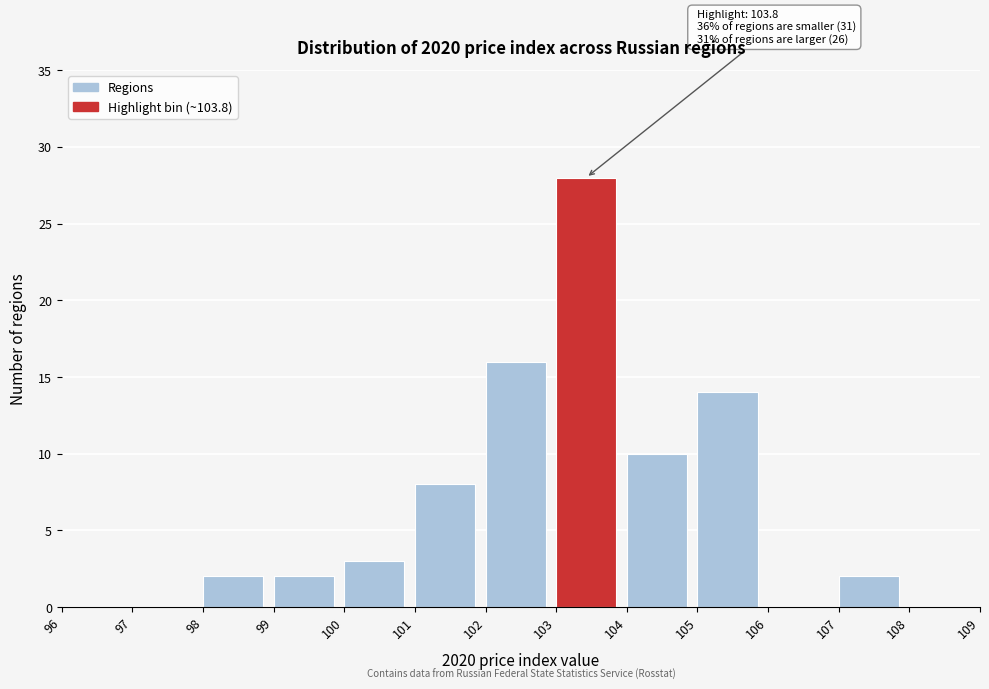

Which range on the x-axis has the tallest bar?

103 to 104